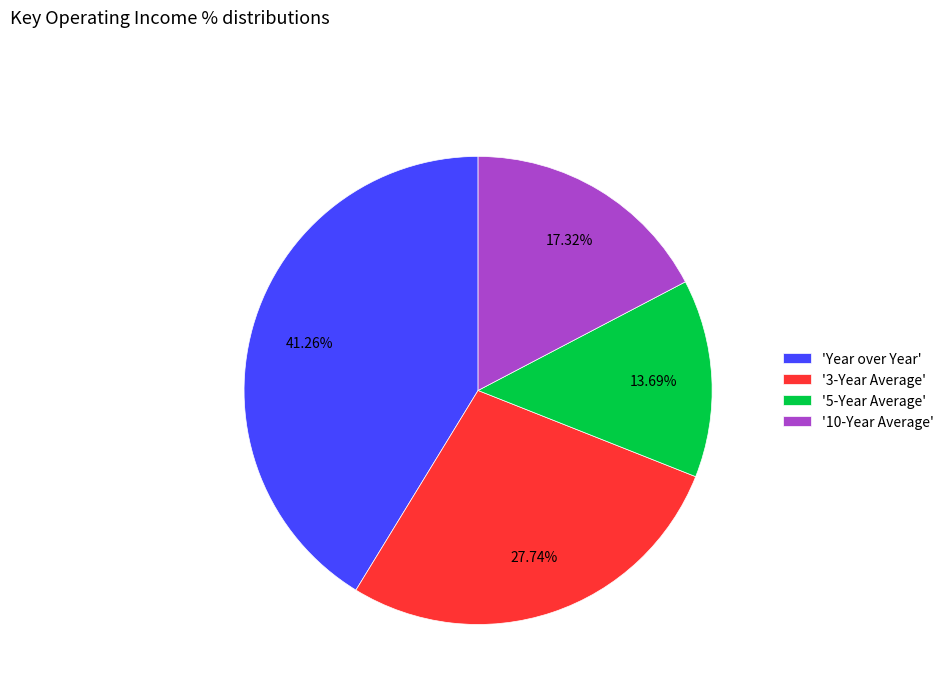

How many slices are in this pie chart?

4